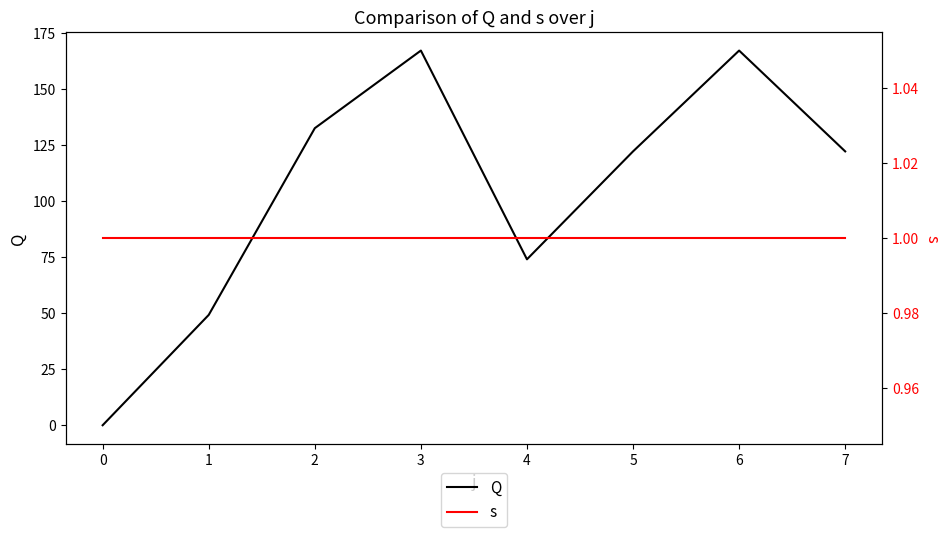

True or false: Q has a value of 167.0 at 6.

True